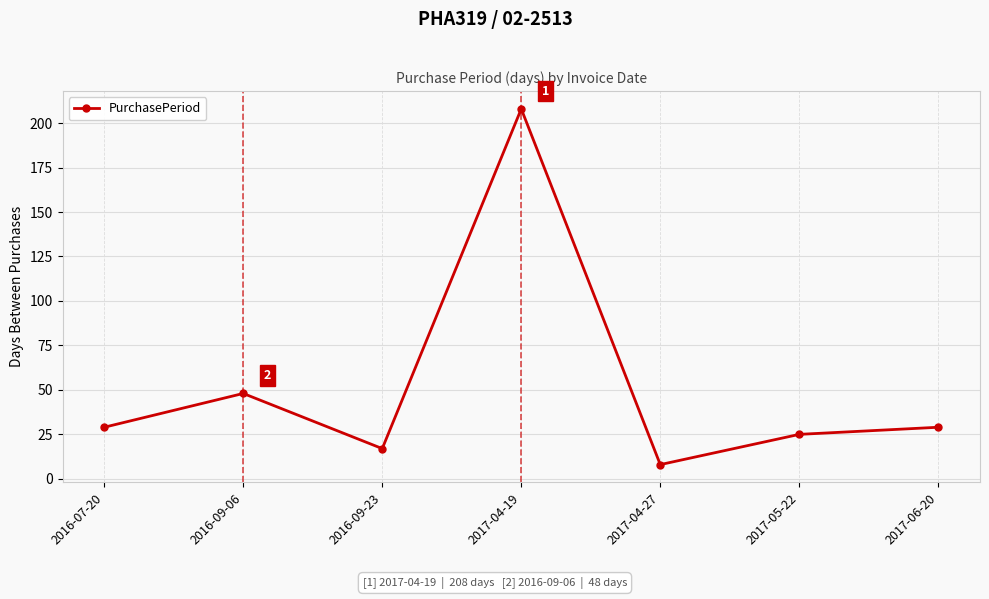

True or false: the data has more than 0 interior local peaks.

True